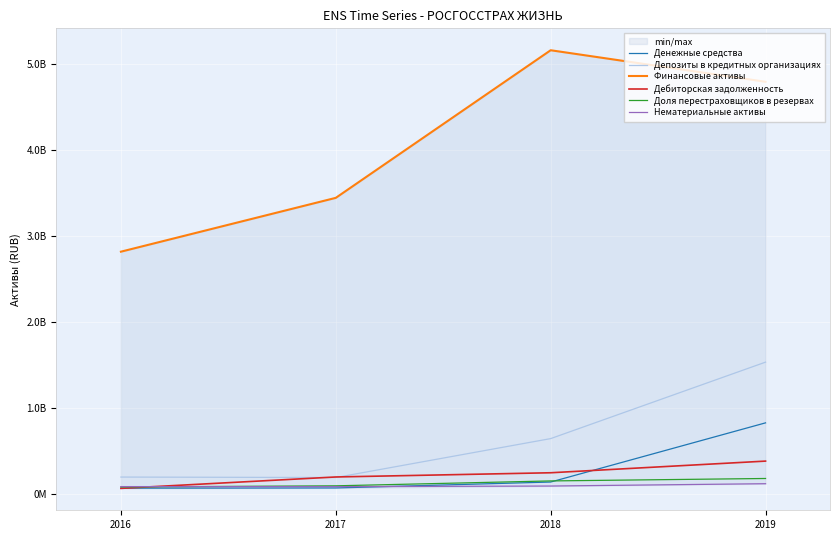

At how many categories does at least one series exceed 2897389248?

3